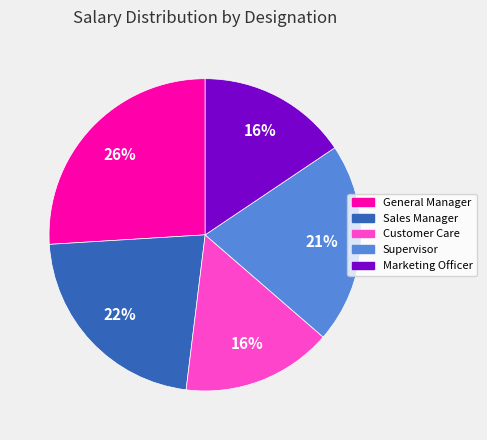

To the nearest percent, what is the difference between the largest and smallest slice percentages?

10%